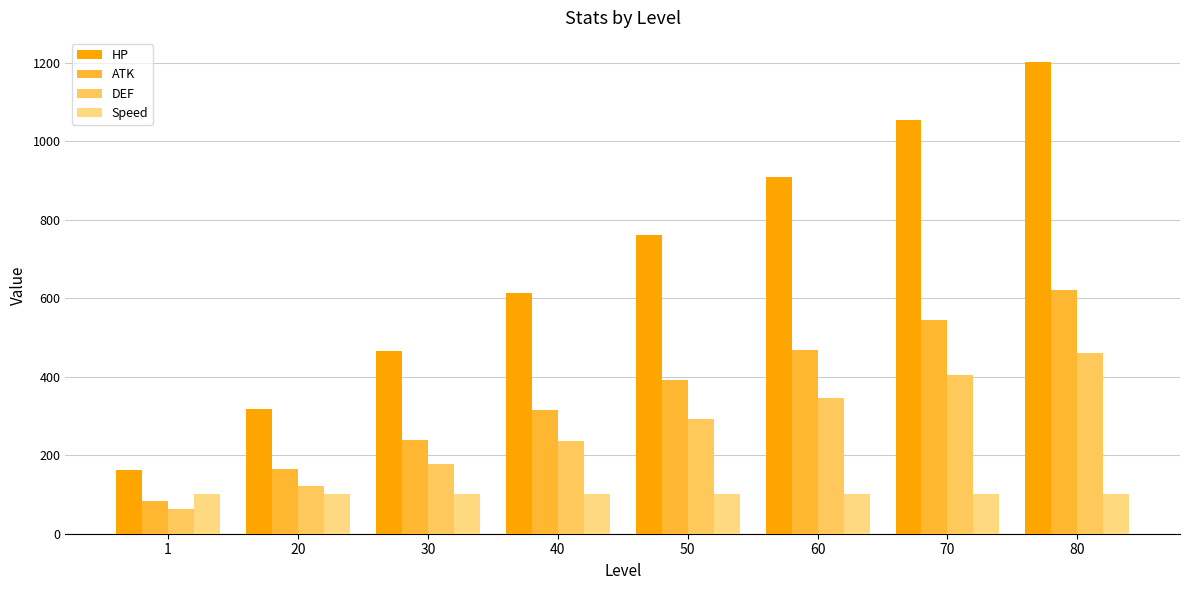

Between 1 and 60, which series saw the biggest shift?

HP